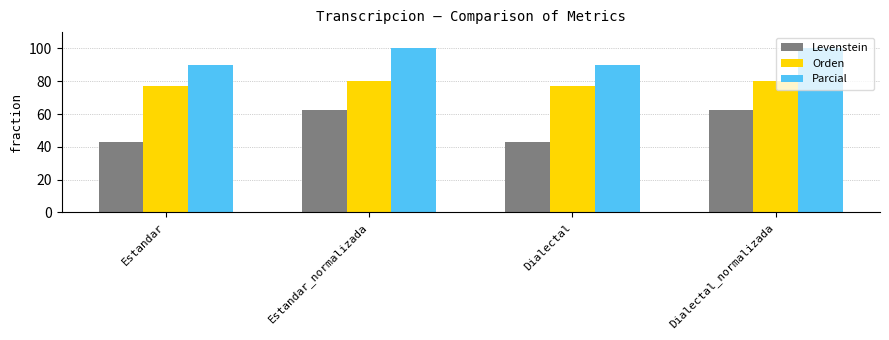

How many values in the Levenstein series are below 62?

2